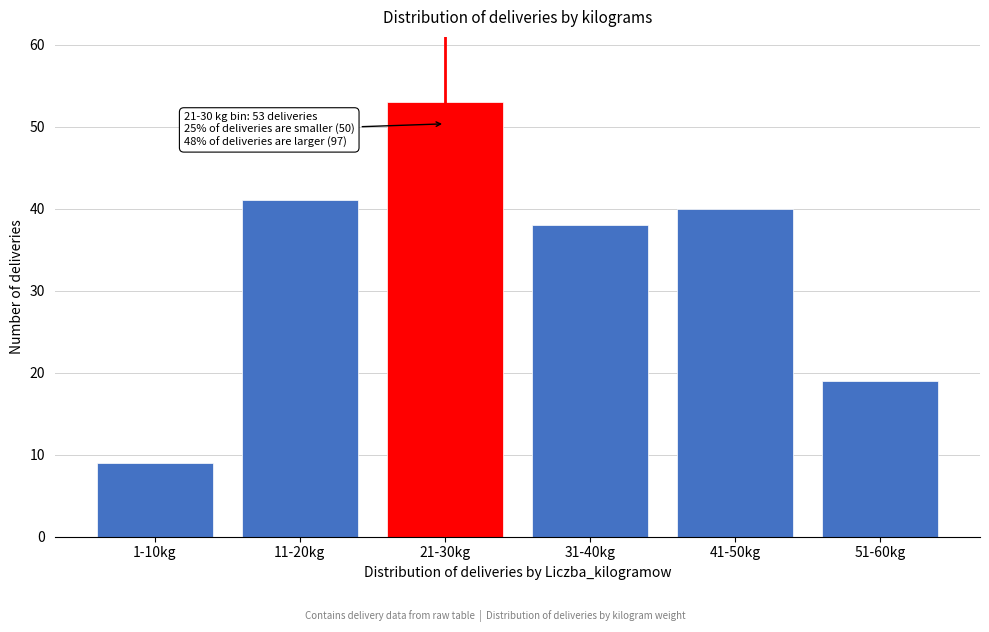

Reading left to right, what are all the values shown in this chart?

9	41	53	38	40	19